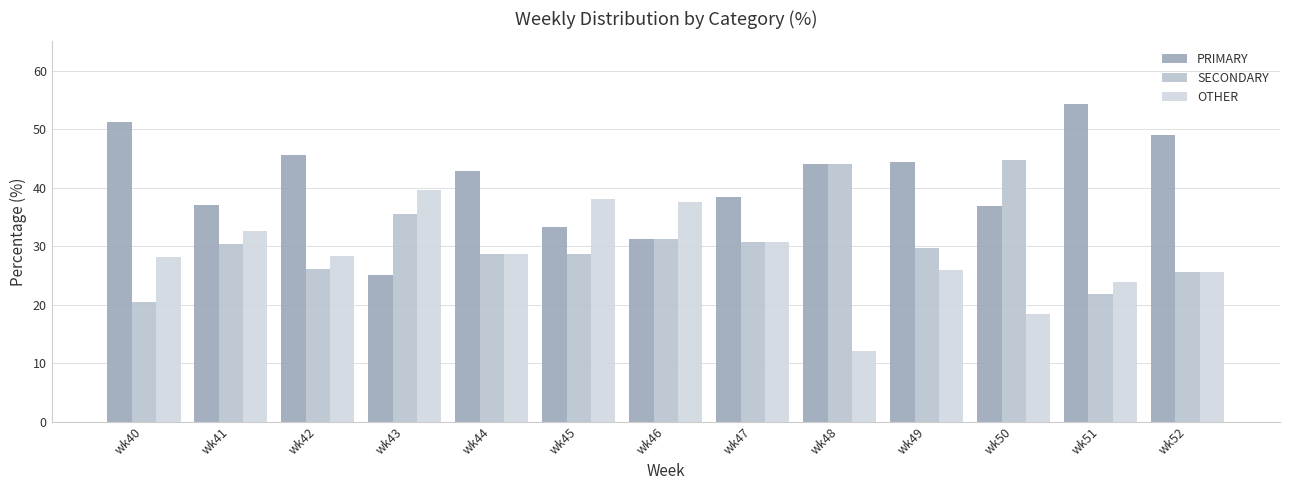

List the labels in order of SECONDARY value, largest first.

wk50, wk48, wk43, wk46, wk47, wk41, wk49, wk44, wk45, wk42, wk52, wk51, wk40